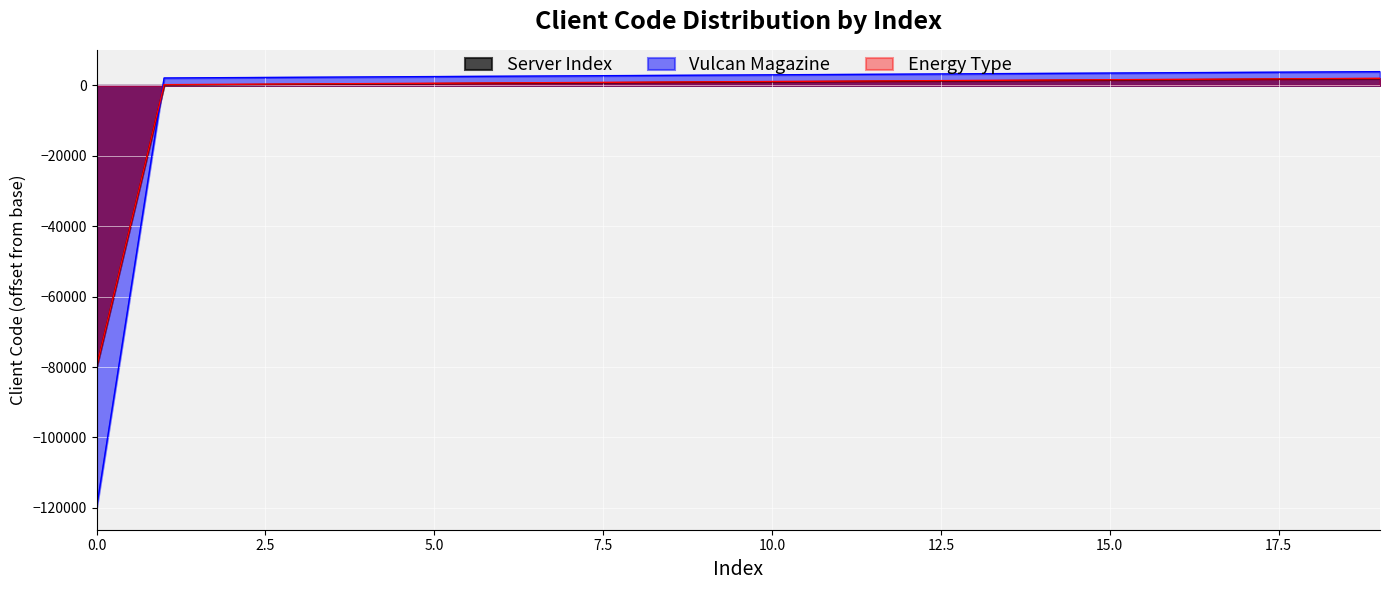

Reading right to left, extract all data points from this chart.

19=1900	18=1800	17=1700	16=1600	15=1500	14=1400	13=1300	12=1200	11=1100	10=1000	9=900	8=800	7=700	6=600	5=500	4=400	3=300	2=200	1=100	0=-80000